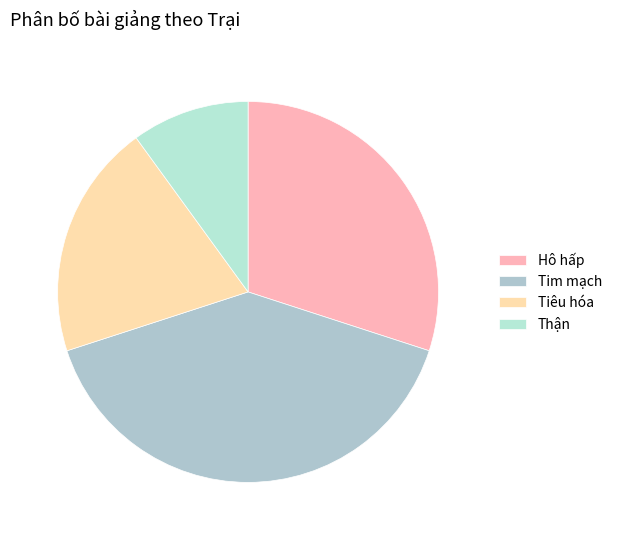

What percentage is the Hô hấp slice, to the nearest percent?

30%